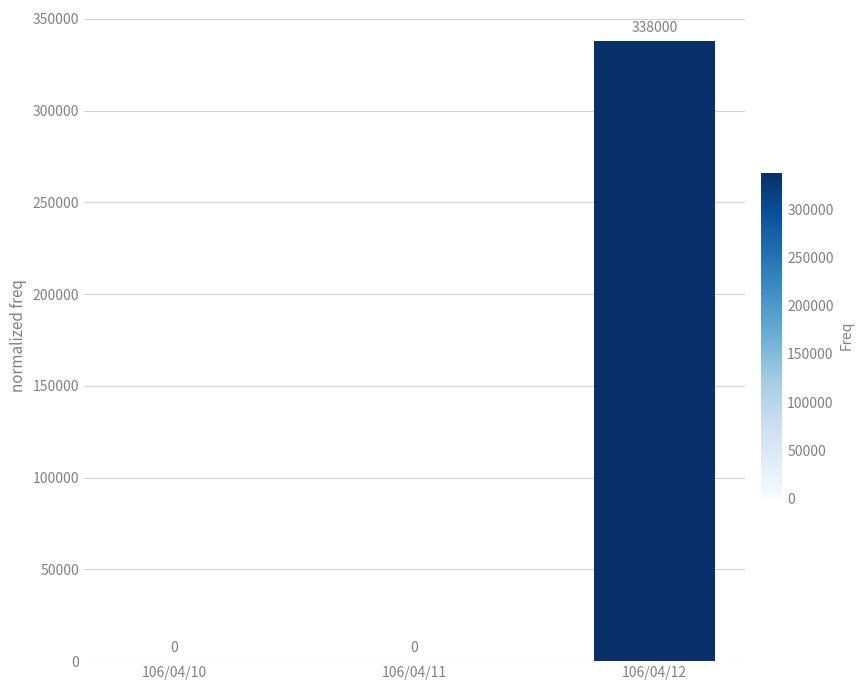

How many values are between 0 and 338000?

3